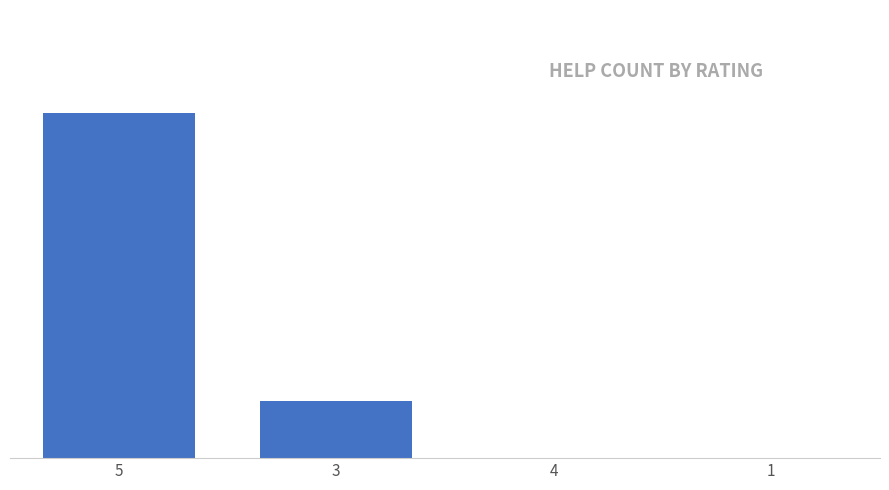

What is the sum of all values?

7